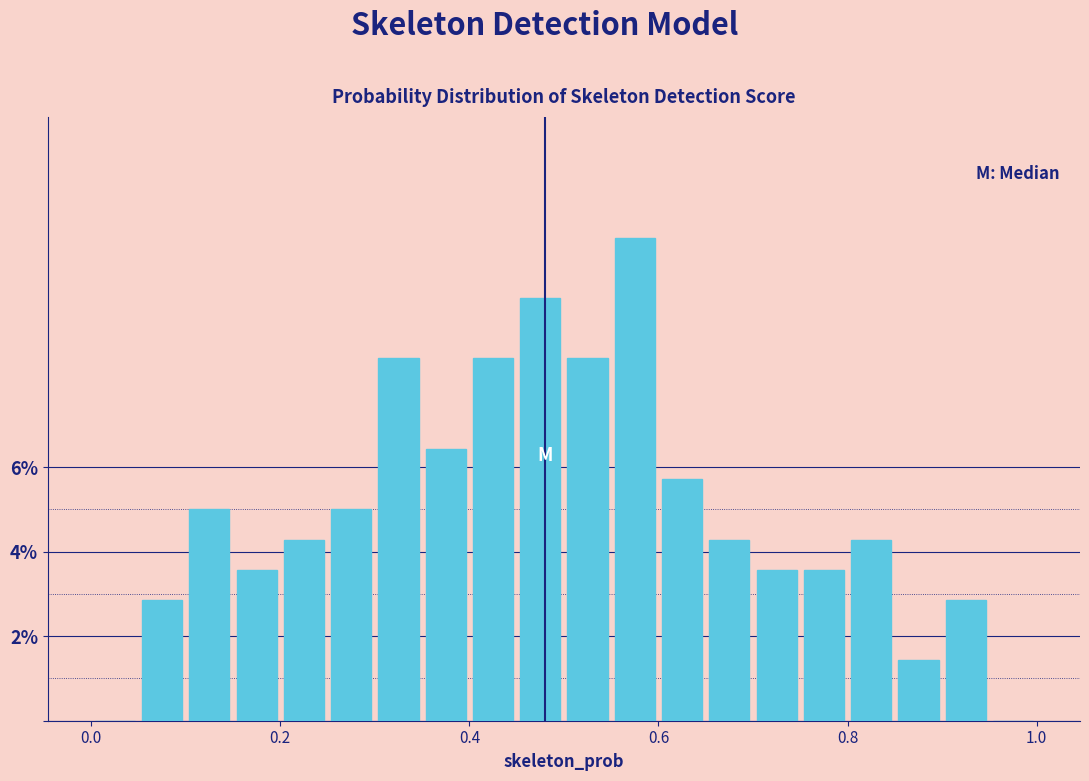

Around what value on the x-axis is the tallest bar? Give the approximate position of its centre, as read against the axis.

0.58